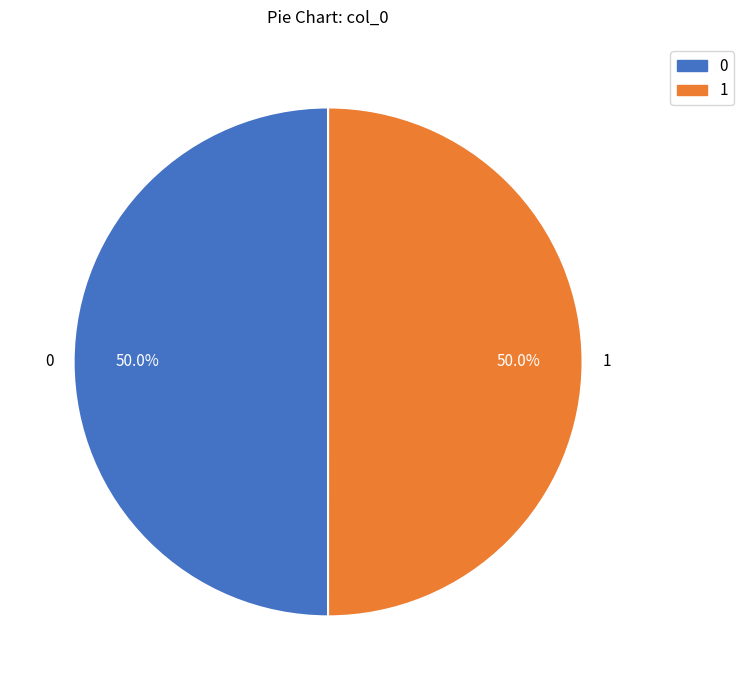

What portion of the pie excludes 1?

50.0%